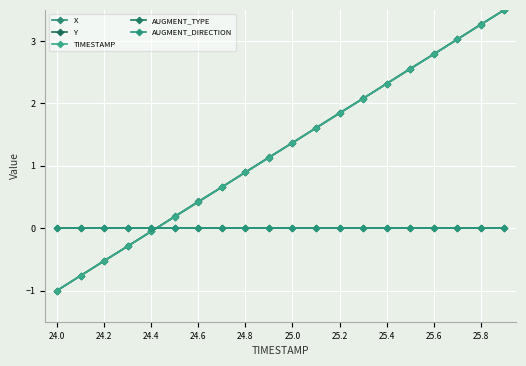

How many times do AUGMENT_TYPE and TIMESTAMP cross each other?

1